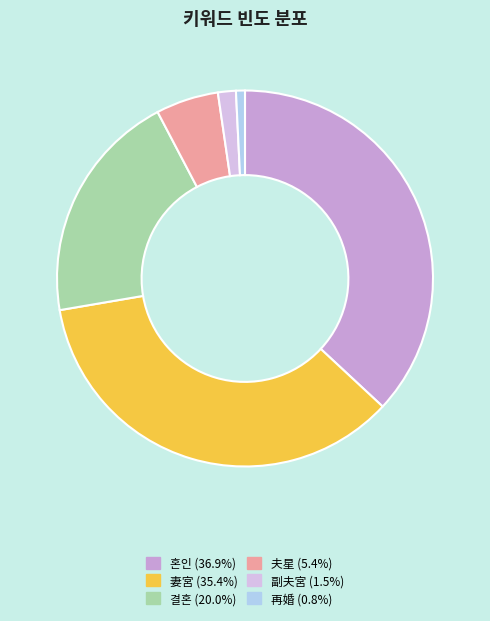

To the nearest percent, what portion does 副夫宮 represent?

2%